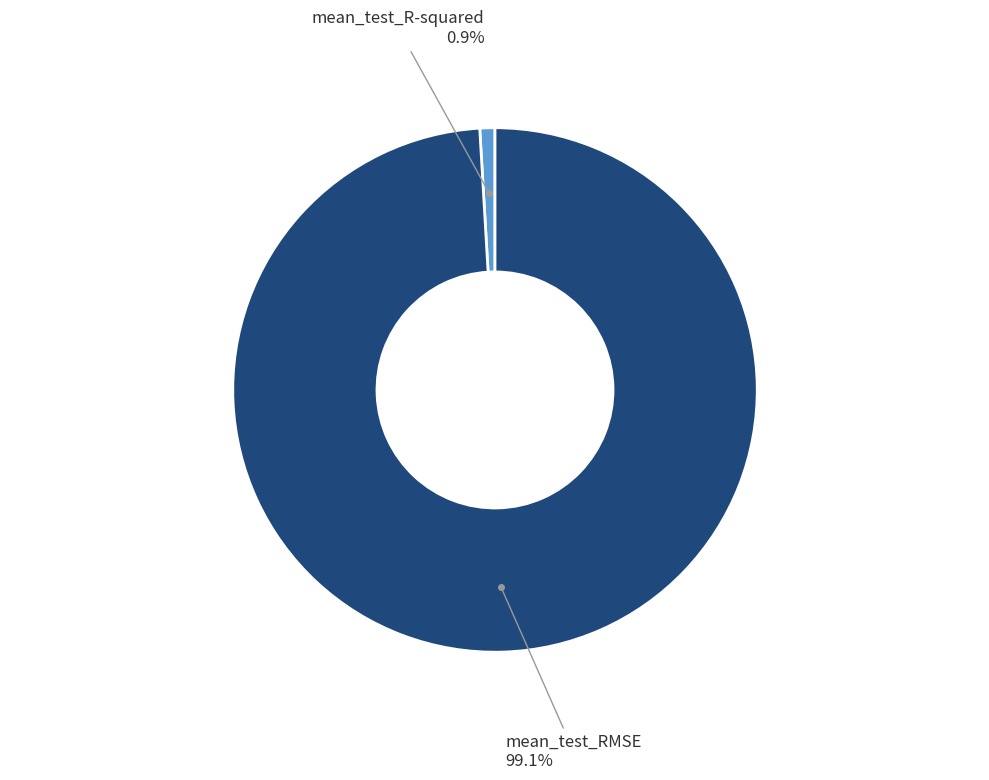

Count the number of slices in the pie.

2